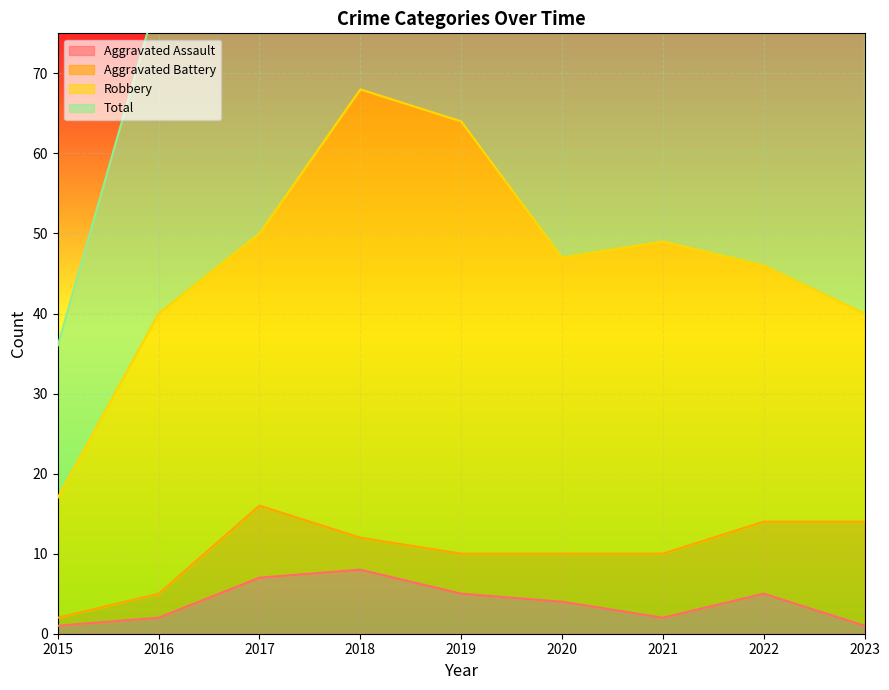

True or false: Aggravated Assault and Total cross at least once.

False